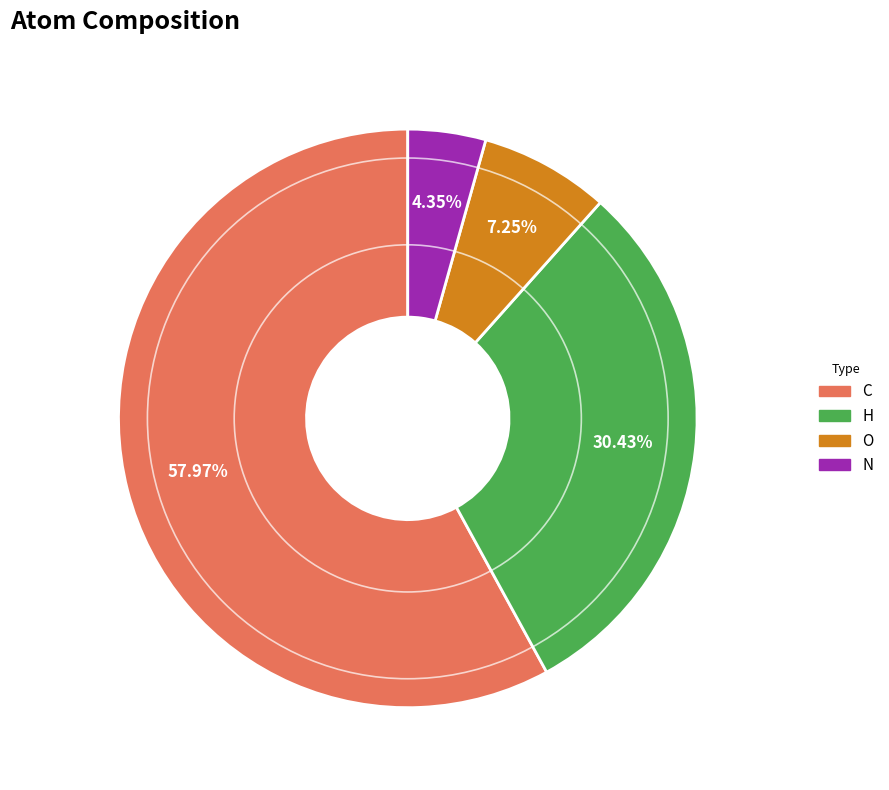

Rank the categories by value from lowest to highest.

N, O, H, C